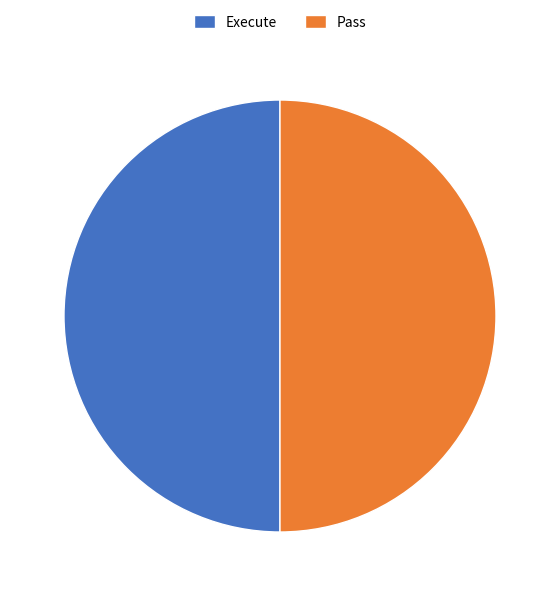

The Execute slice represents 50% of the pie. True or false?

True